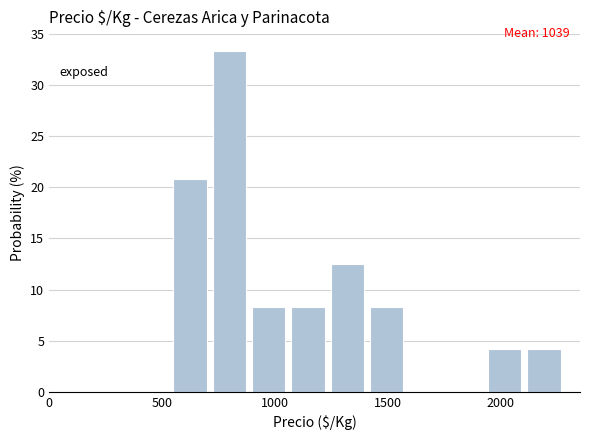

Read against the x-axis, roughly where is the centre of the tallest bar?

800